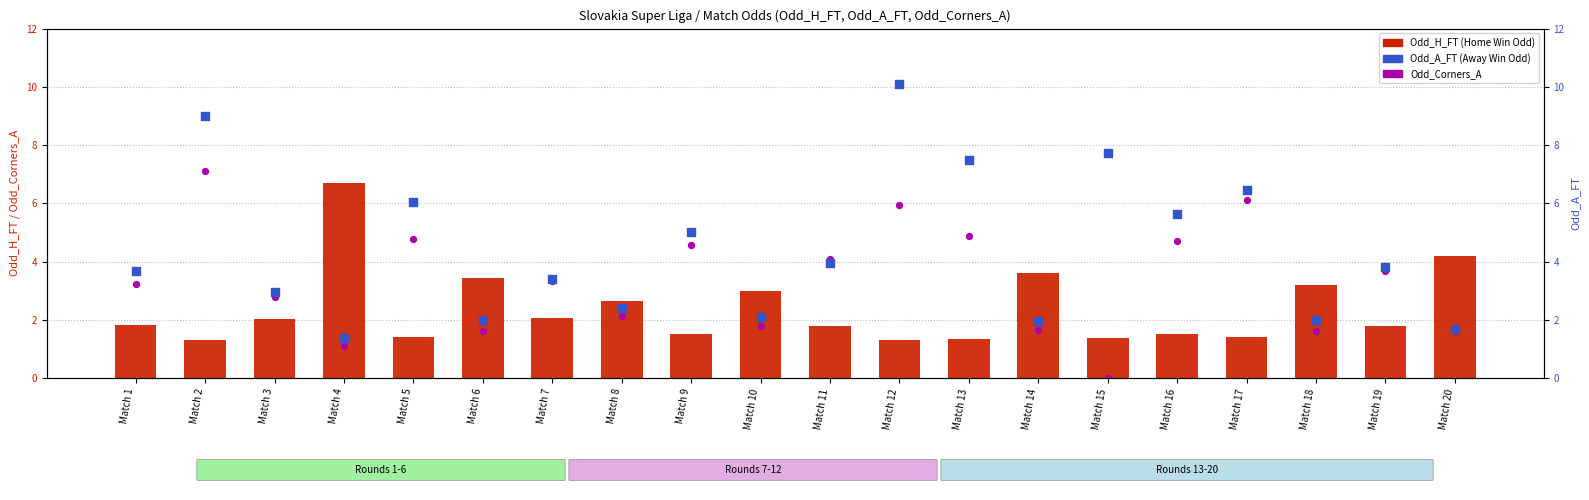

At which category is the sum across all series the highest?

Match 2